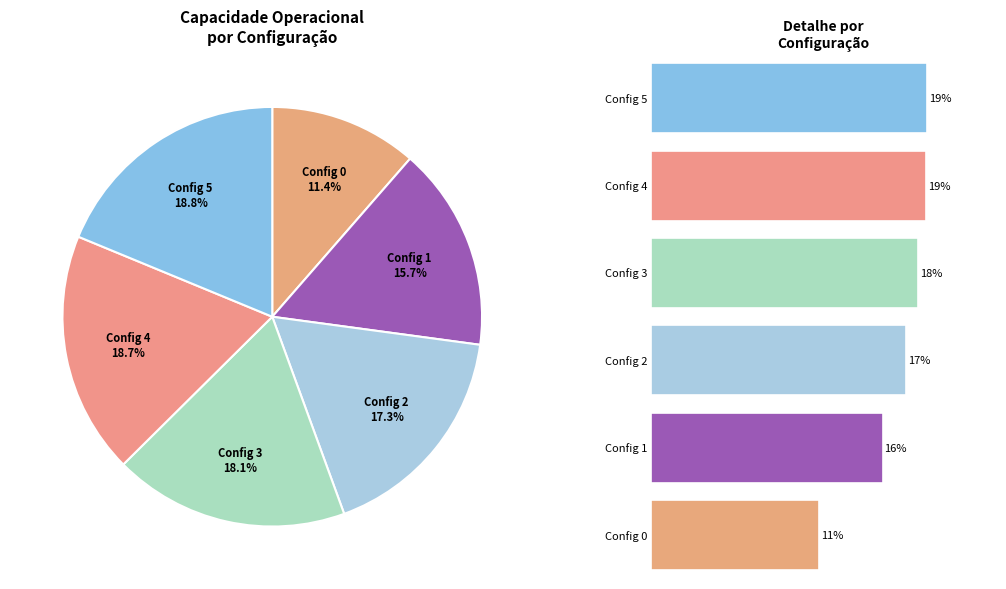

To the nearest percent, what portion does 0 represent?

11%